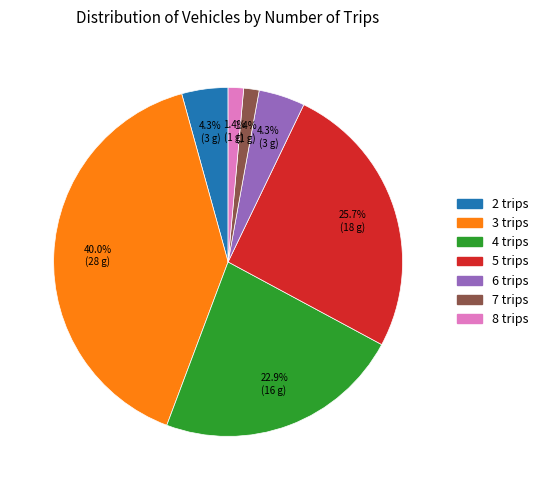

What percentage is the 5 trips slice, to the nearest percent?

26%